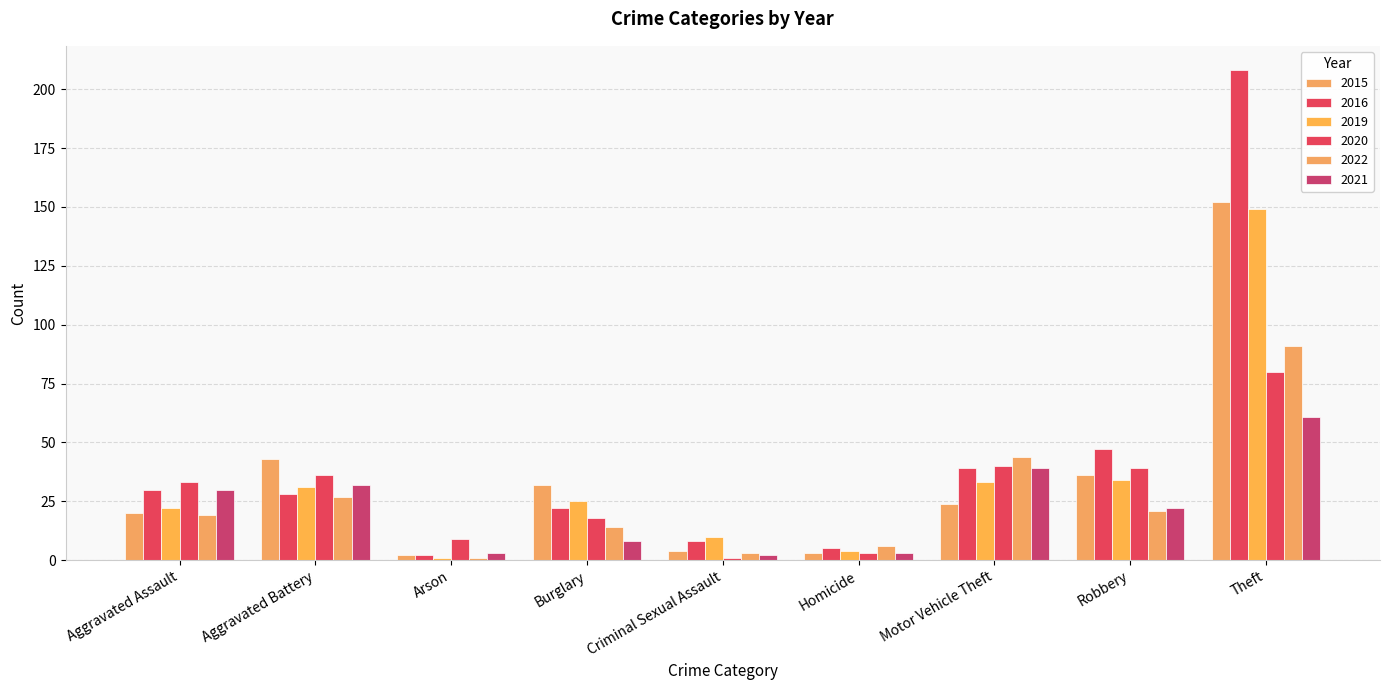

True or false: 2020 has a value of 19 at Theft.

False